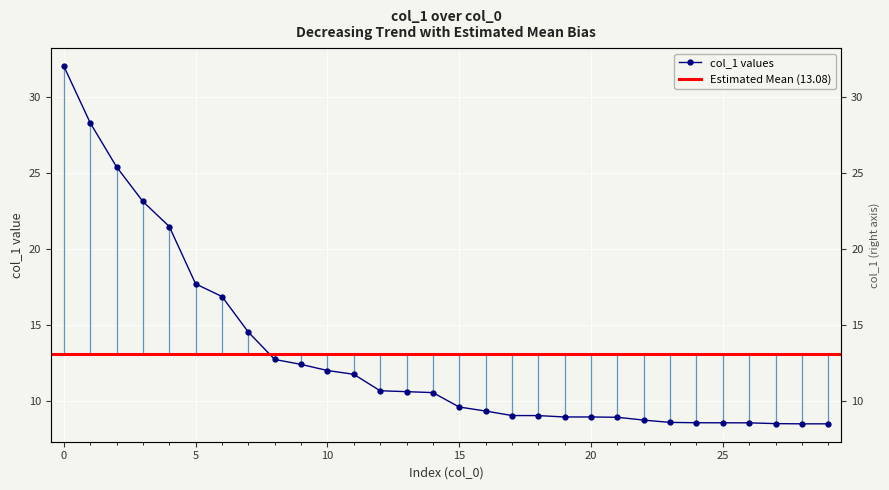

The chart shows a value of 13.6 at 16. True or false?

False